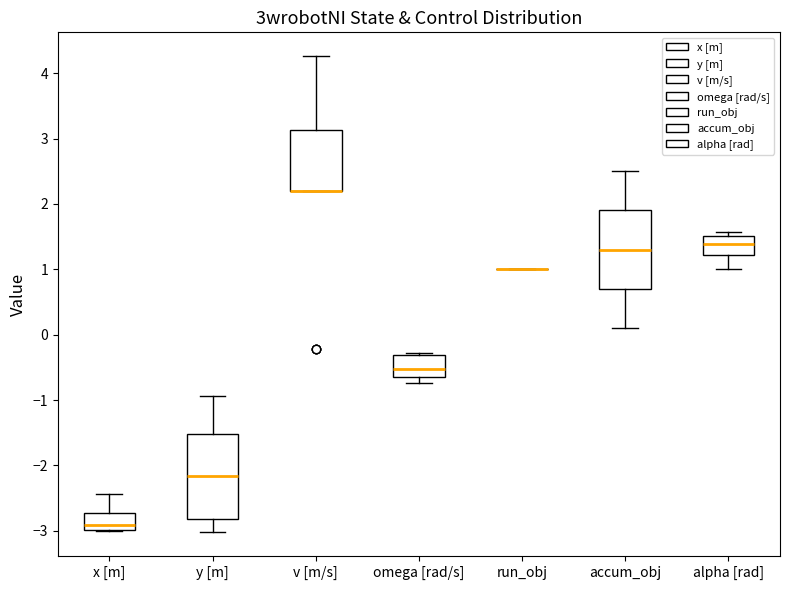

Reading left to right, transcribe this box plot: for each box, give where its median line is, the range the box spans, and where its two whiskers end, as read against the y-axis. The values are not printed on the chart, so give them approximately, as read against the axis.

x [m]: median -2.9, box -3.0 to -2.7, whiskers -3.0 to -2.4
y [m]: median -2.2, box -2.8 to -1.5, whiskers -3.0 to -0.9
v [m/s]: median 2.2 (drawn on the box's lower edge), box 2.2 to 3.1, whiskers 2.2 to 4.3
omega [rad/s]: median -0.5, box -0.6 to -0.3, whiskers -0.7 to -0.3 (just above the box's upper edge)
run_obj: box collapsed to a line at 1.0, whiskers 1.0 to 1.0
accum_obj: median 1.3, box 0.7 to 1.9, whiskers 0.1 to 2.5
alpha [rad]: median 1.4, box 1.2 to 1.5, whiskers 1.0 to 1.6